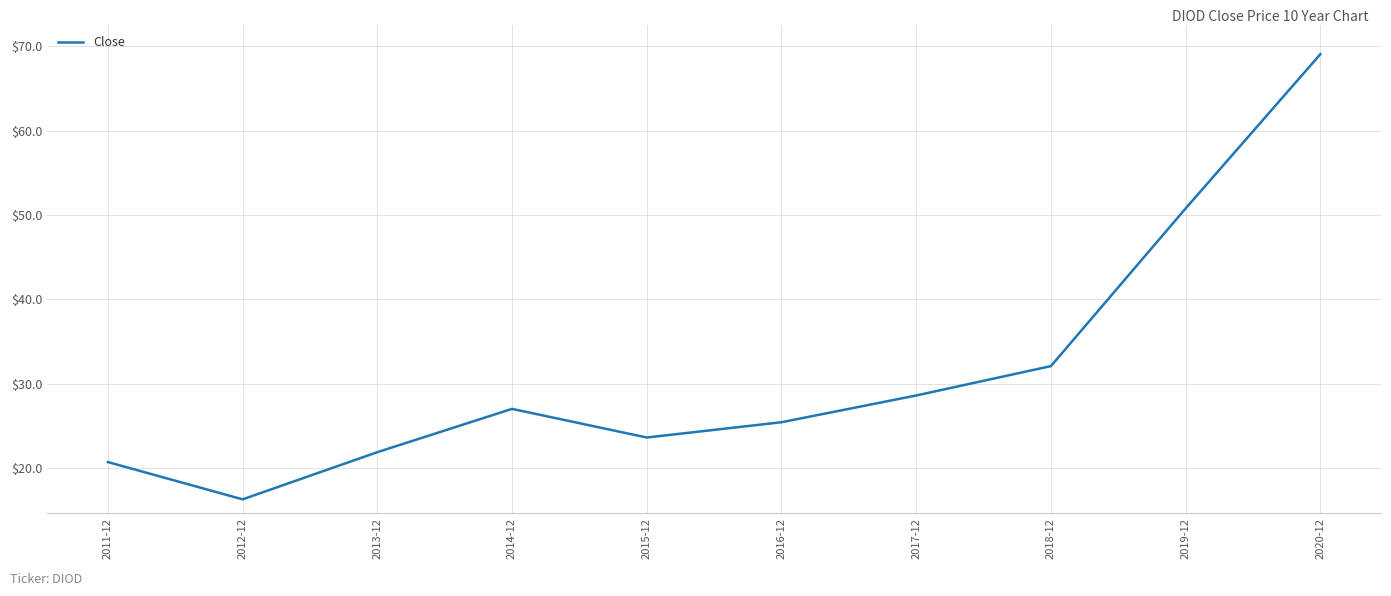

What is the approximate value at 2017-12?

28.6